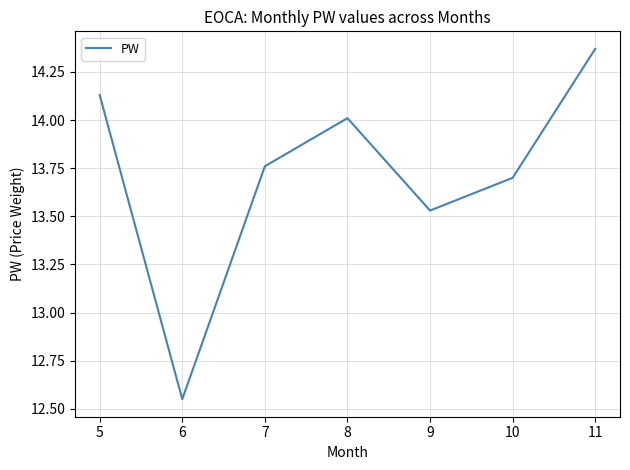

List the labels in order of value, largest first.

11, 5, 8, 7, 10, 9, 6